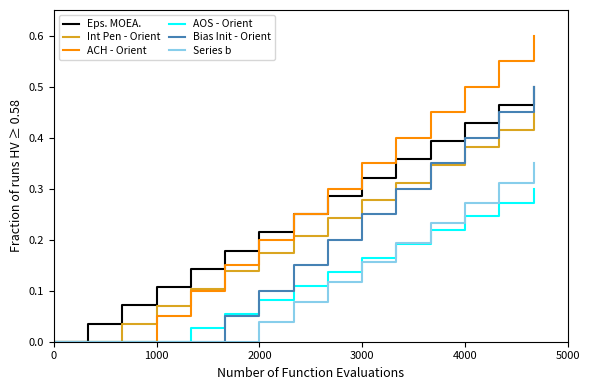

Which series has the largest range (max minus min)?

ACH - Orient